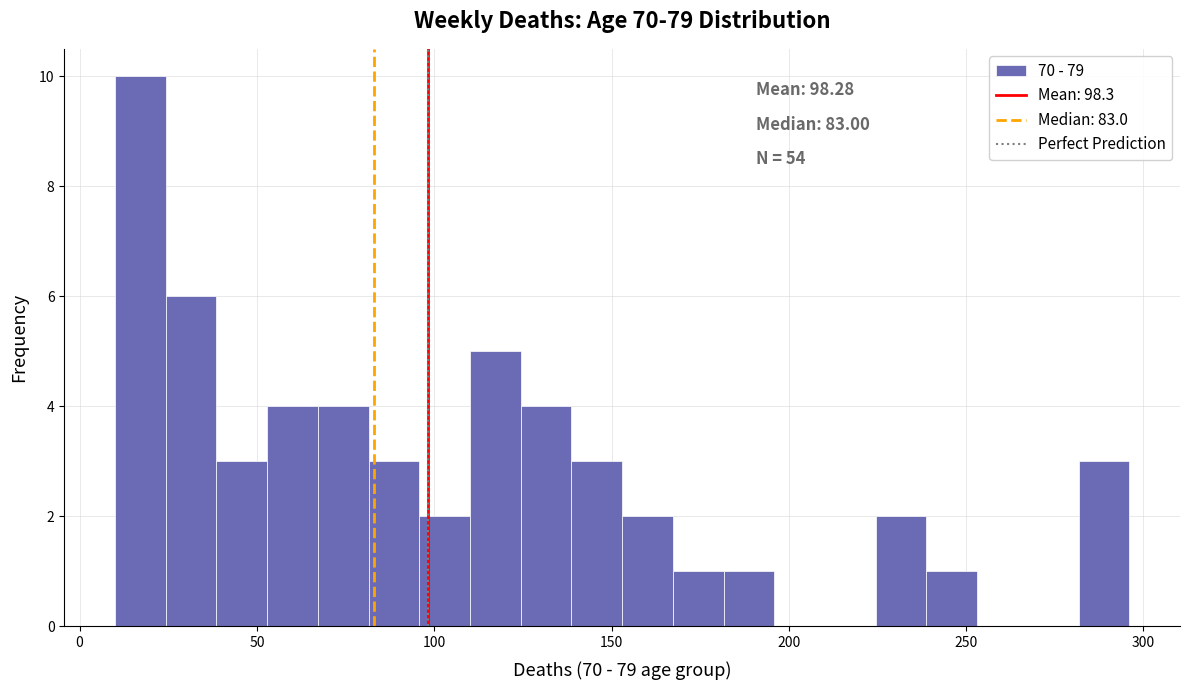

Around what value on the x-axis is the tallest bar? Give the approximate position of its centre, as read against the axis.

15